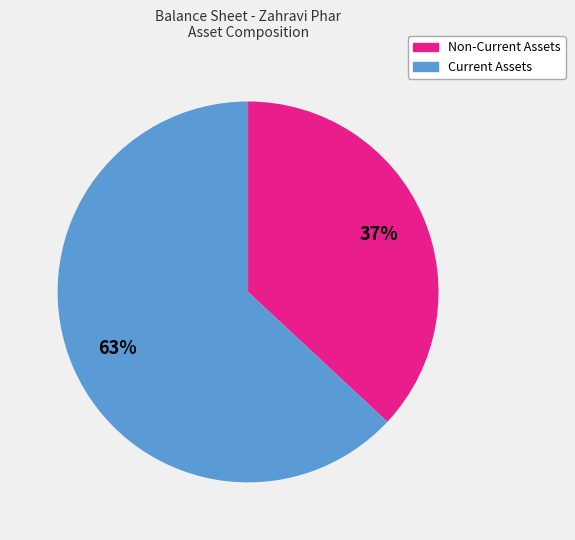

Is there any slice that represents more than half of the pie?

Yes